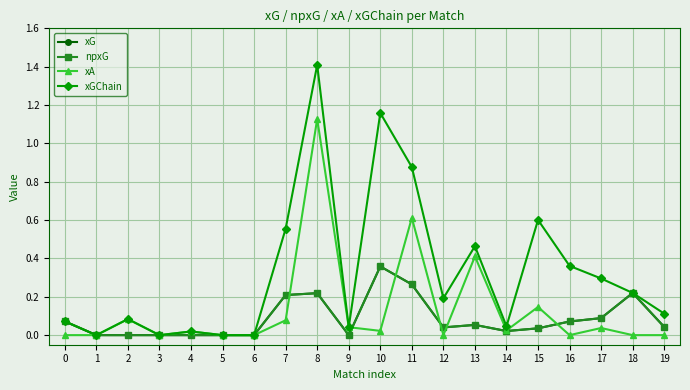

The npxG series shows 0.2 at 18. True or false?

True